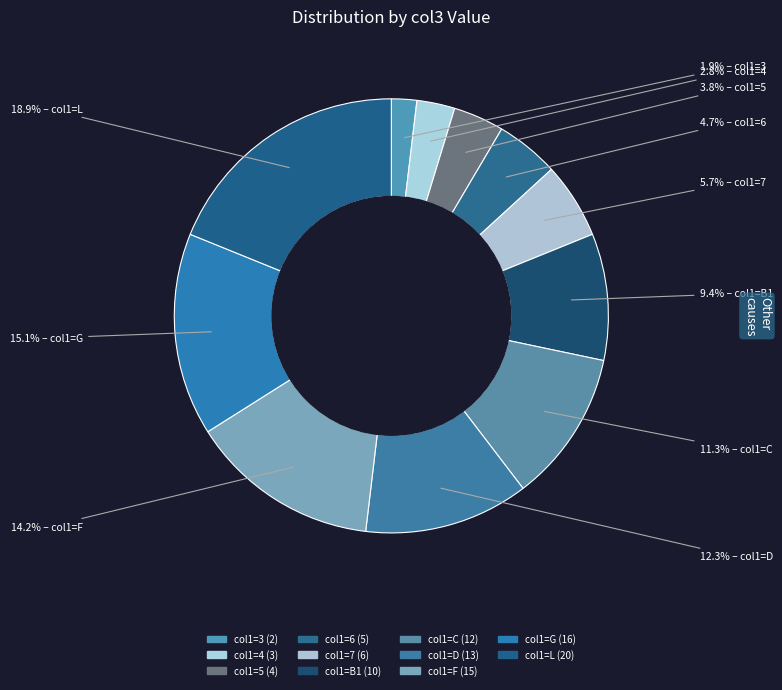

Which category has the smallest portion of the pie?

3